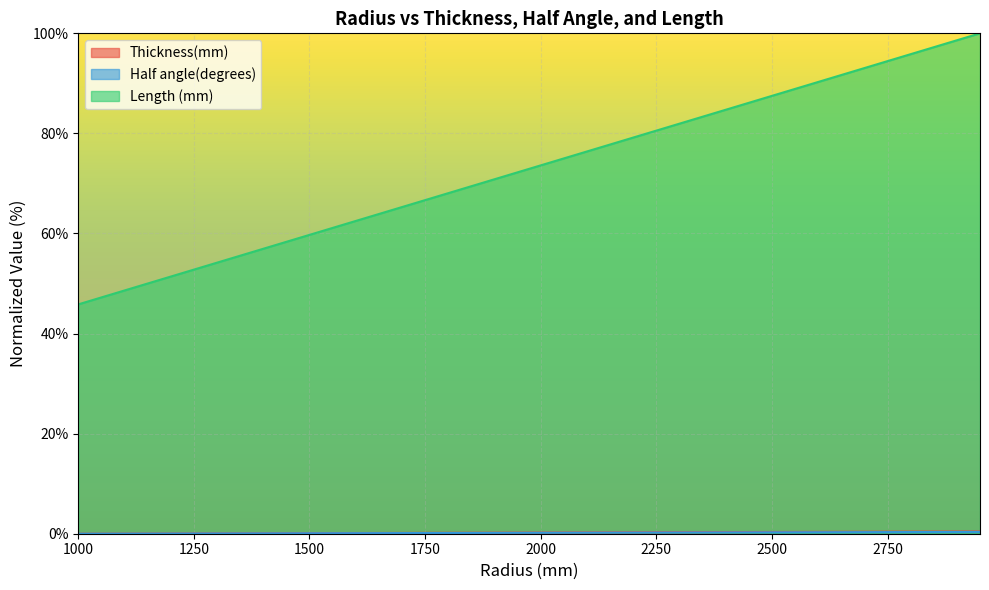

What is the lowest value of the Length (mm) series?

45.8